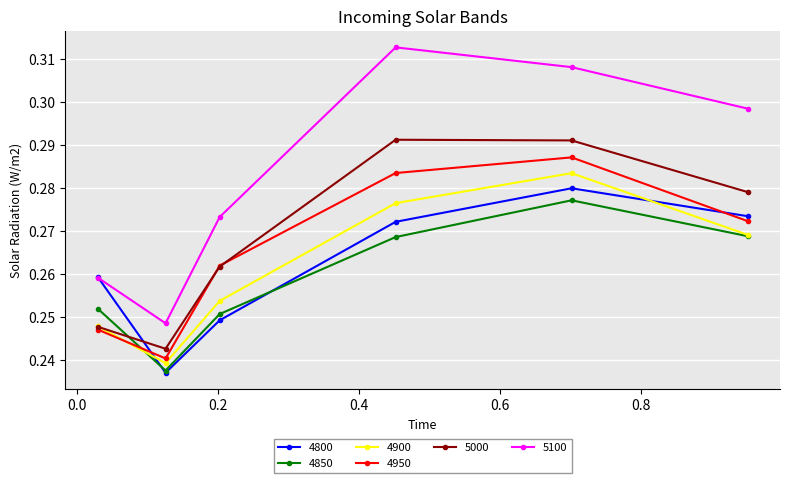

In 4900, how many points are lower than both neighbors (excluding endpoints)?

1